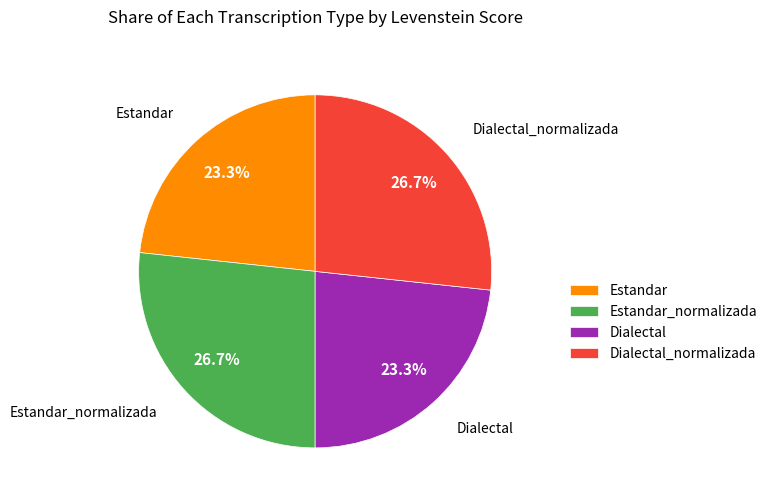

Which has a higher value, Dialectal or Estandar_normalizada?

Estandar_normalizada